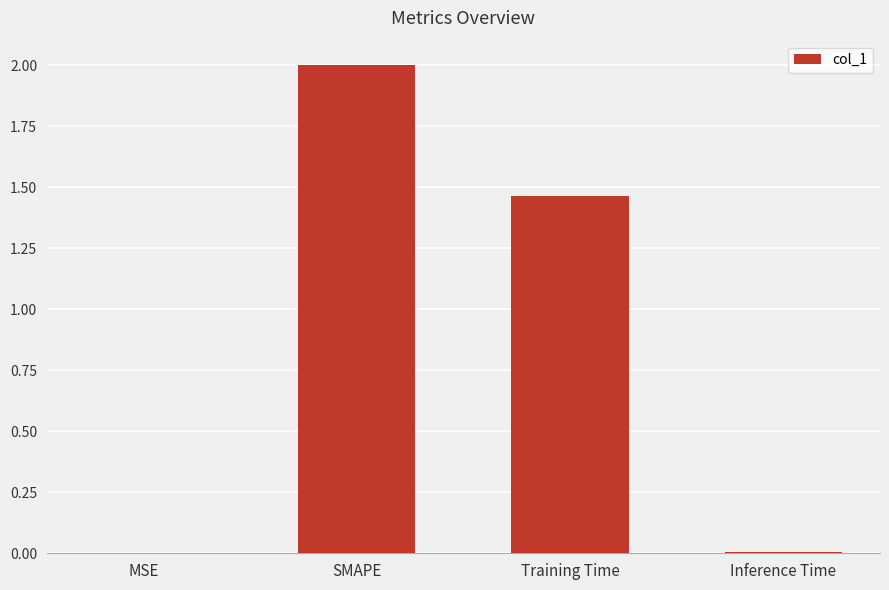

True or false: the data shows 0.0 at Inference Time.

True